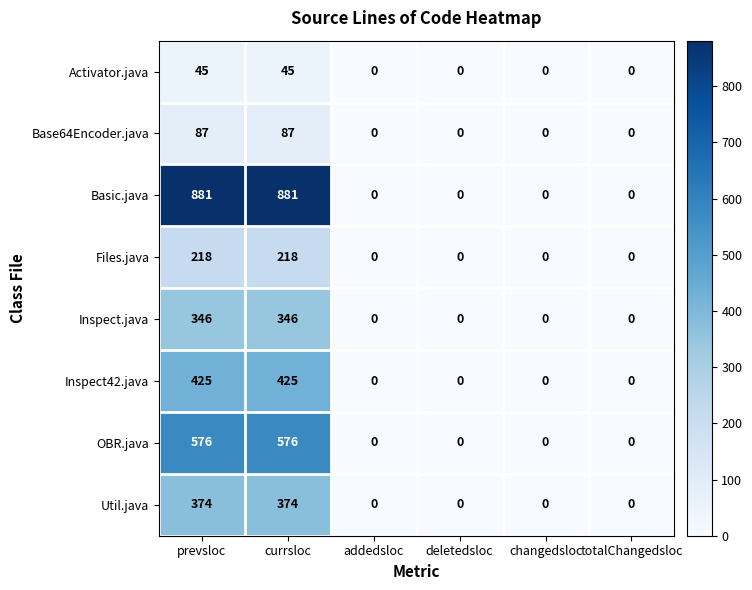

How many values in Inspect.java are above zero?

2